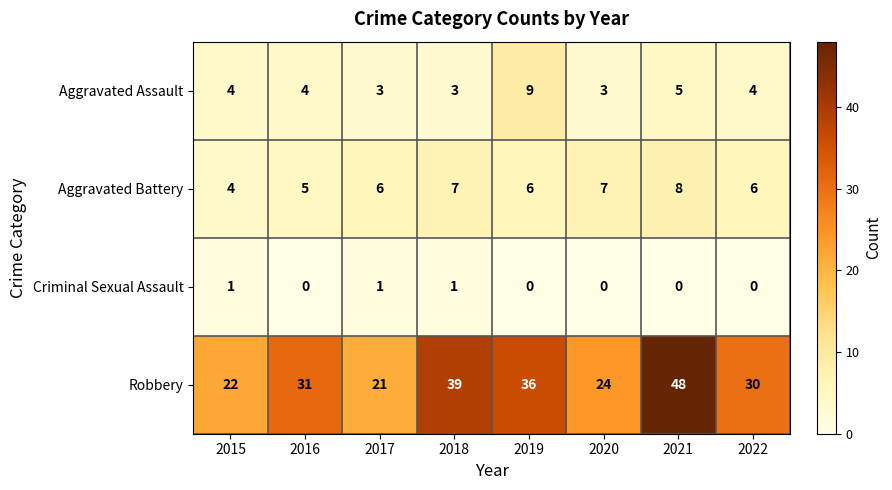

Read the Robbery value at 2016, to the nearest 10.

30